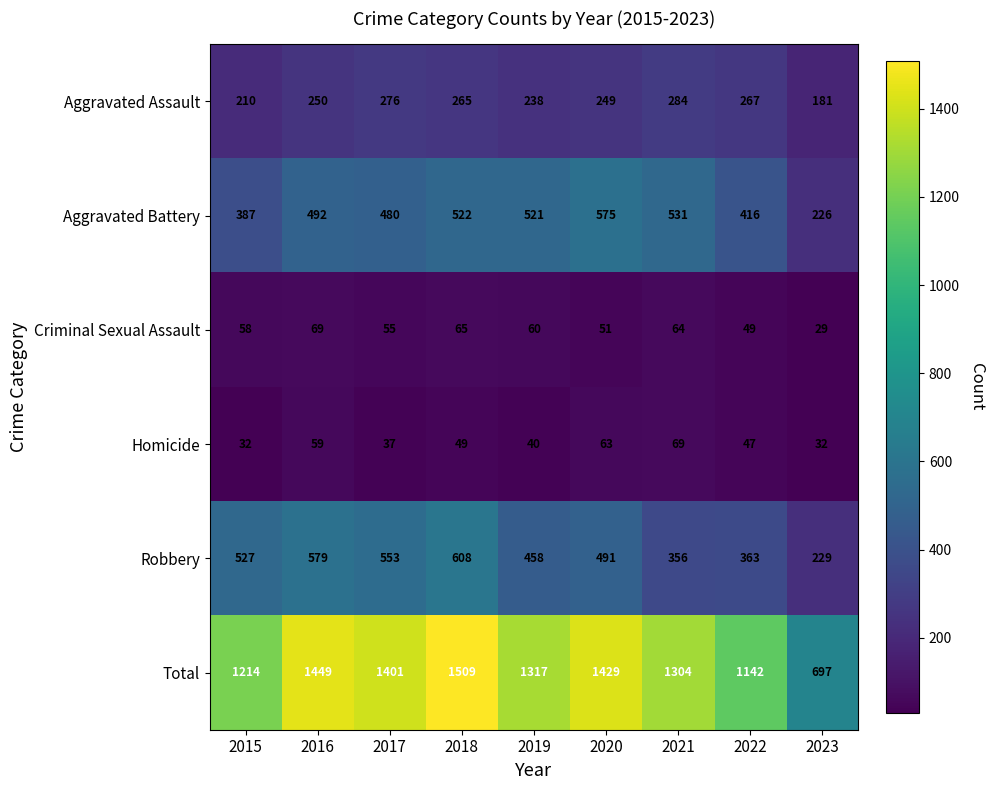

How many categories are shown in the chart?

9